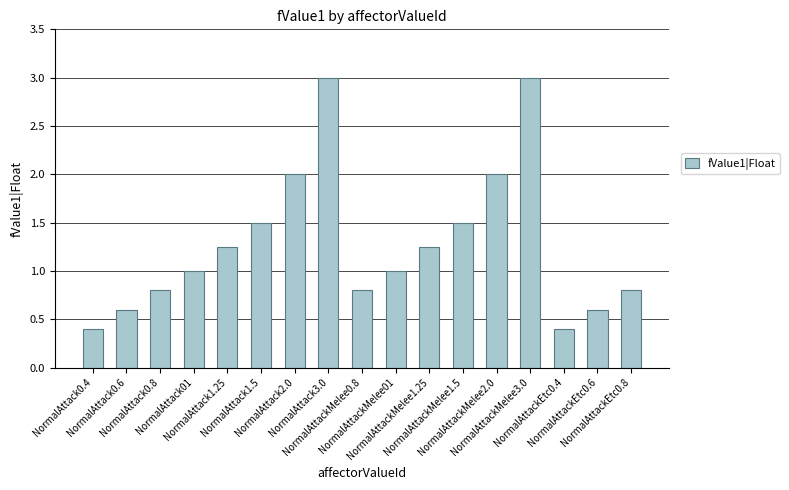

What is the minimum value shown in the chart?

0.4